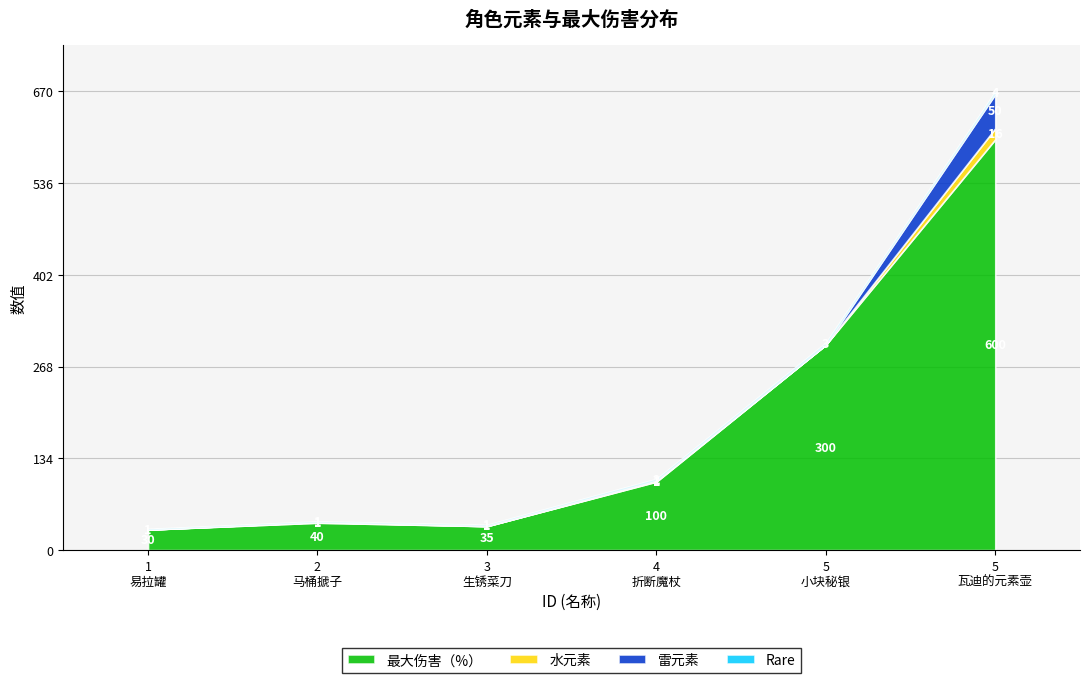

List the series in order of their peak value, lowest first.

Rare, 水元素, 雷元素, 最大伤害（%）